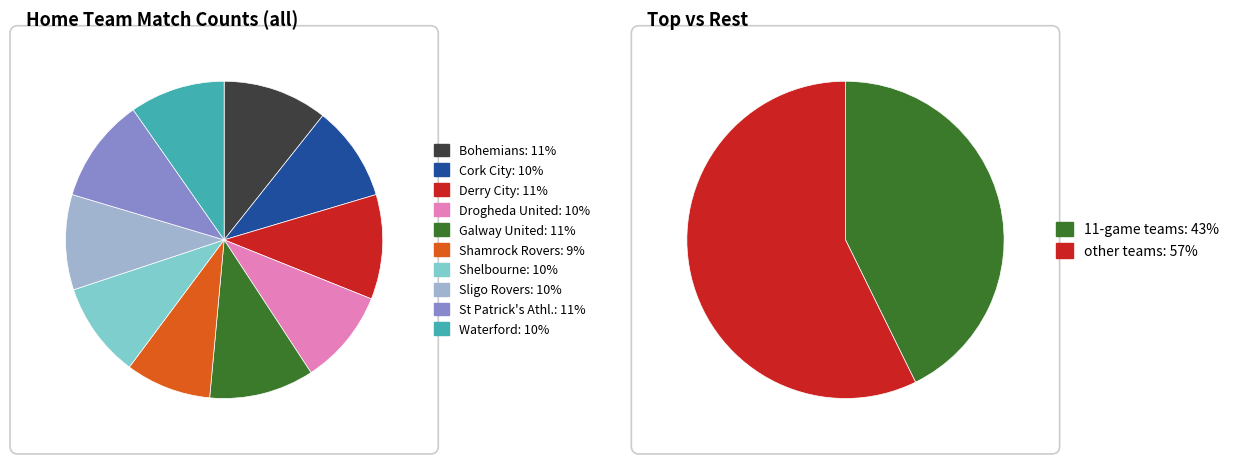

How many slices are in this pie chart?

10